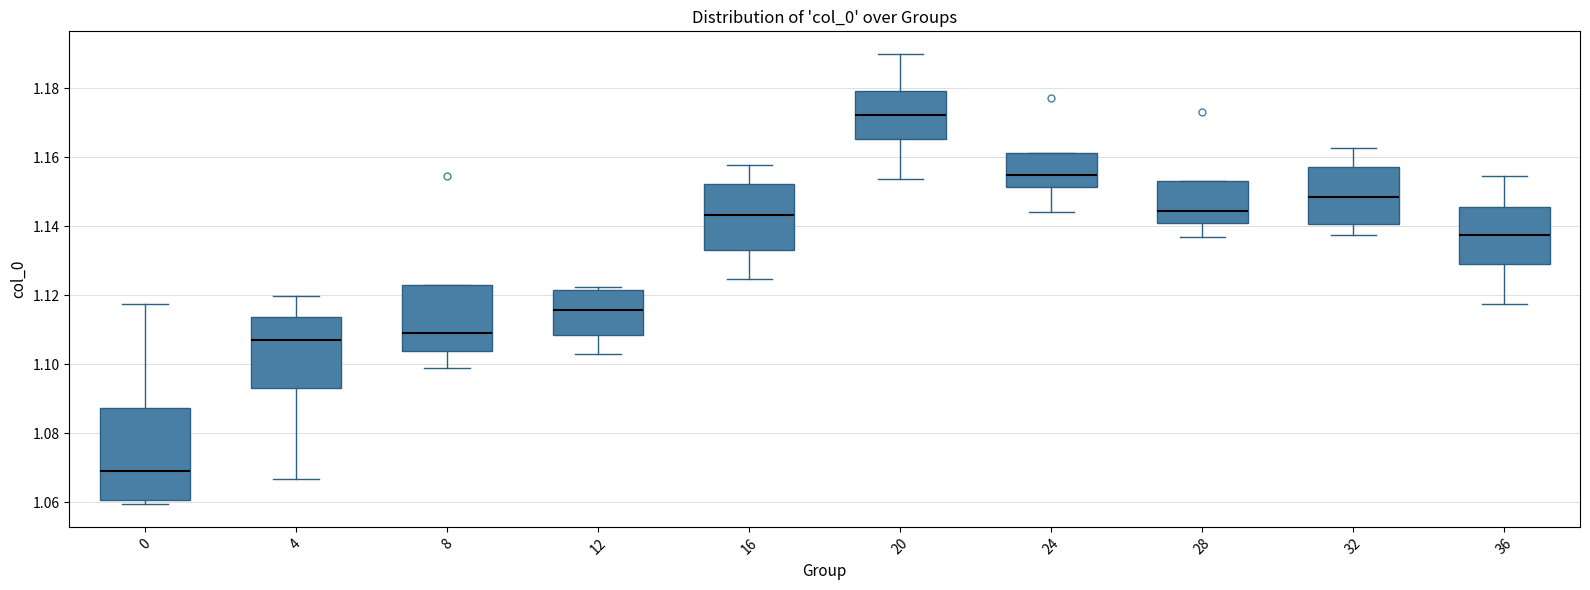

Where is the upper edge of the box at x = 32 on the y-axis? The values are not printed on the chart, so give them approximately, as read against the axis.

1.158